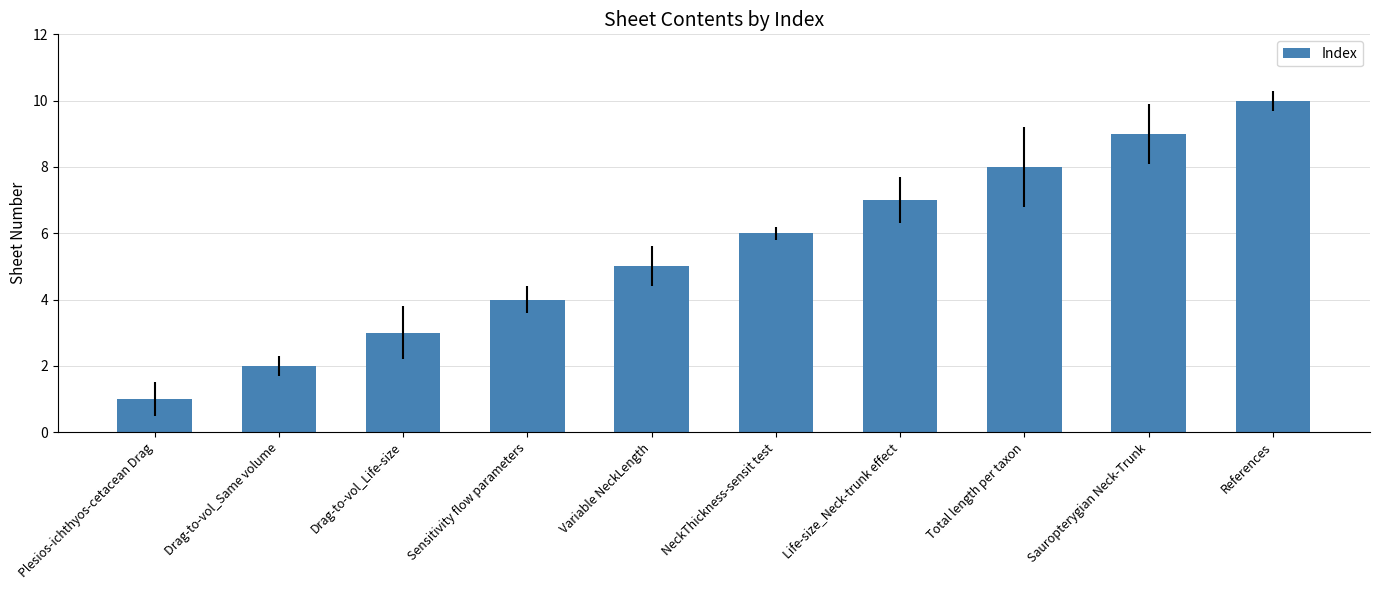

What is the label of the 4th bar from the left?

Sensitivity flow parameters